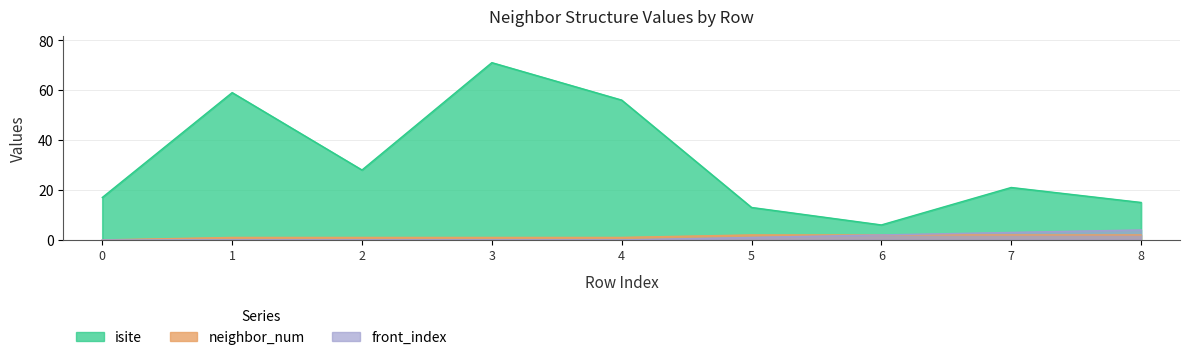

Rank the series at 0 from lowest to highest value.

neighbor_num, front_index, isite